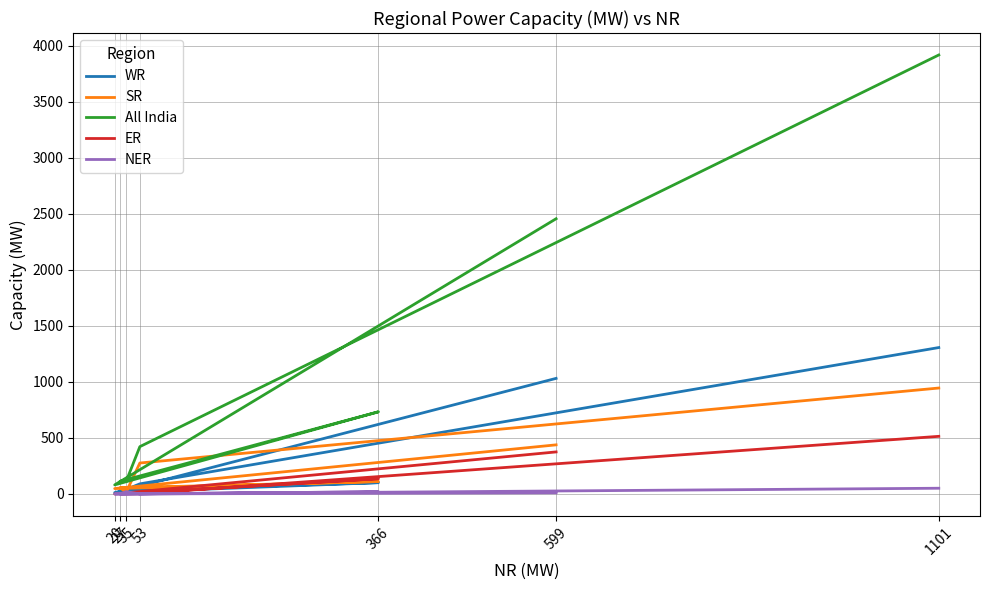

How many data points in NER are above 10?

3